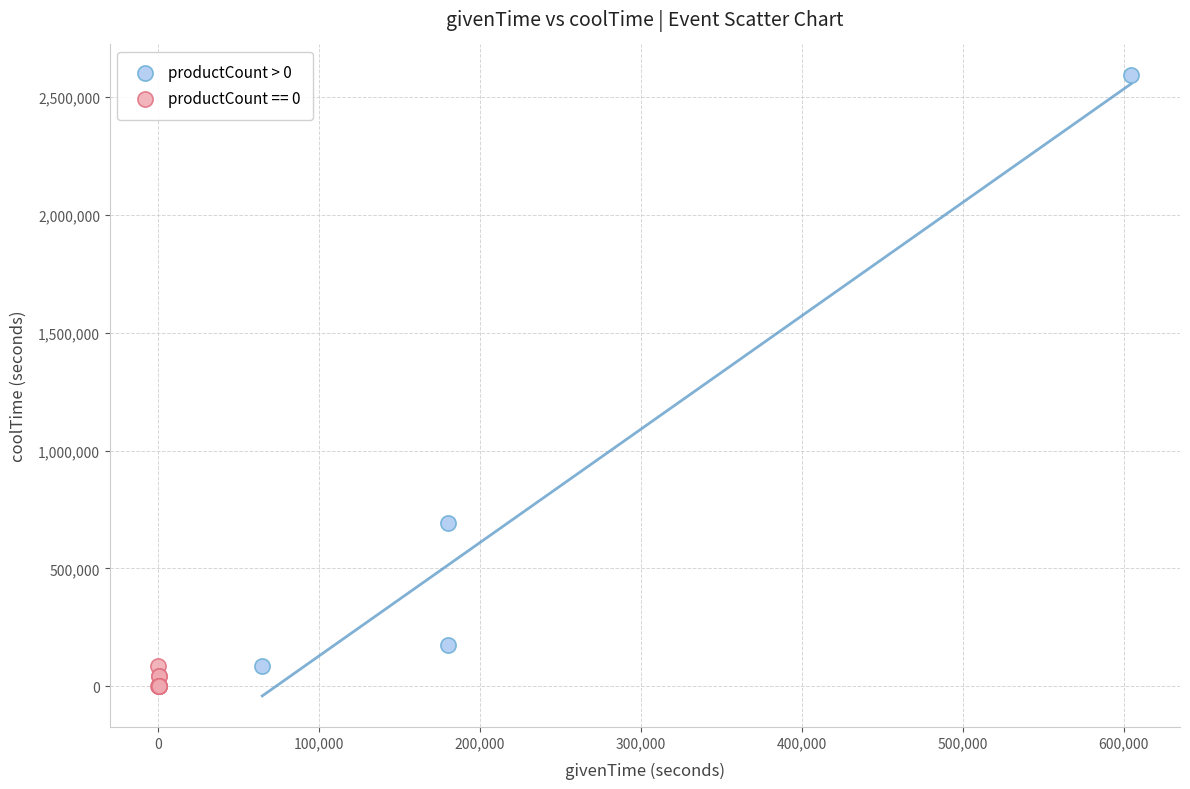

Which series reaches the maximum Y coordinate?

productCount > 0